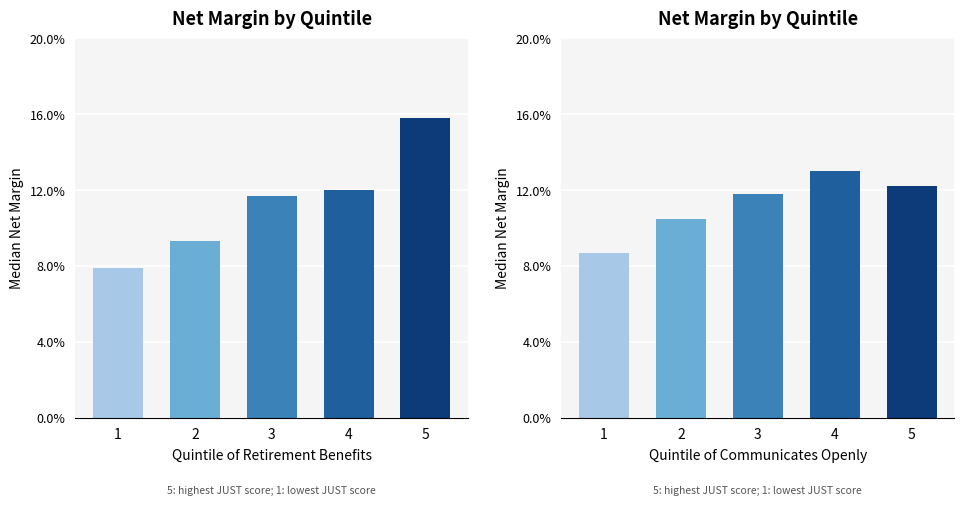

True or false: Retirement Benefits has a value of 3.8 at 2.

False